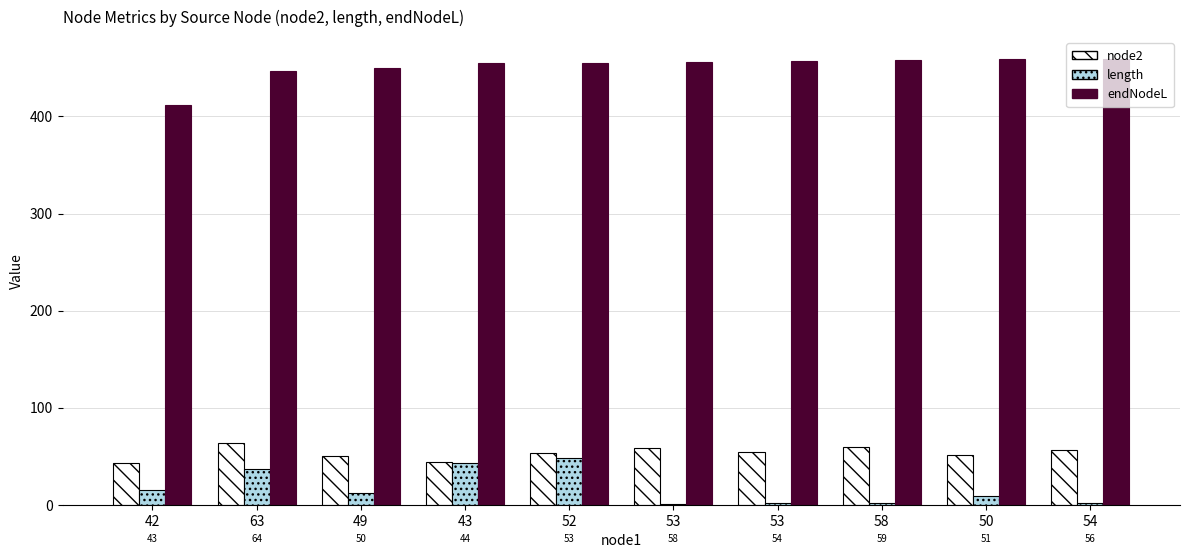

Count the number of data series in this chart.

3